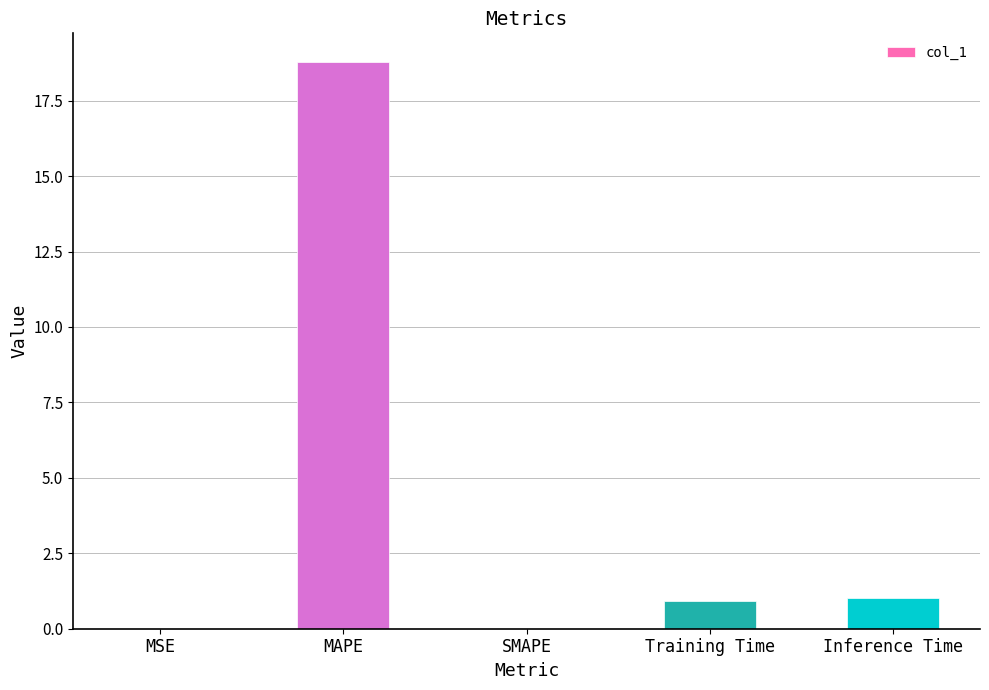

The chart shows a value of 25.1 at MAPE. True or false?

False